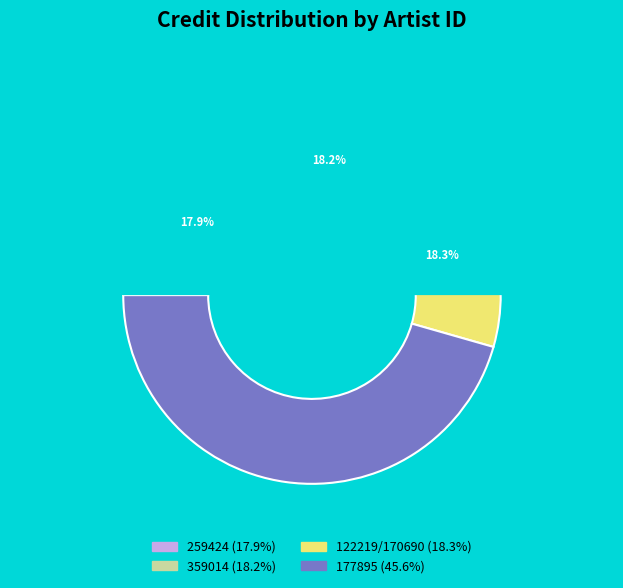

Does 259424 (Osuuskuntaorkesteri) represent more than half of the total?

No